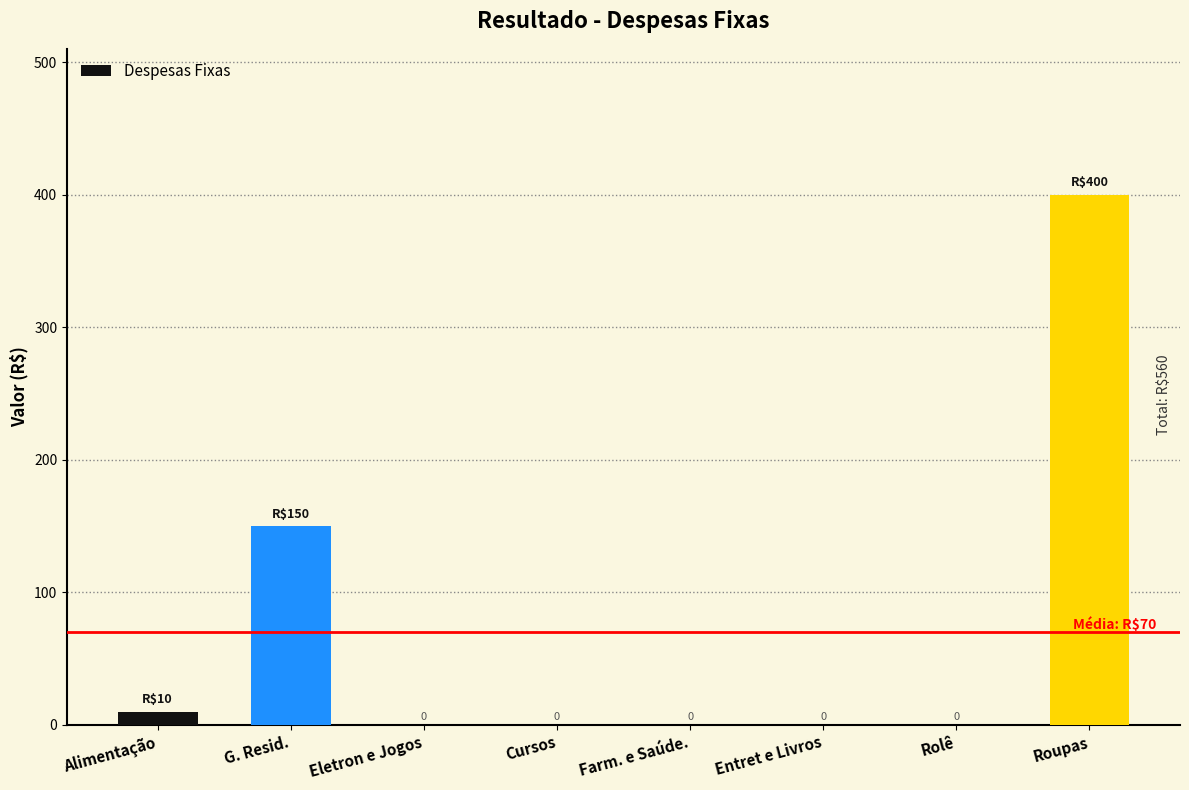

At which label is the value closest to 200?

G. Resid.